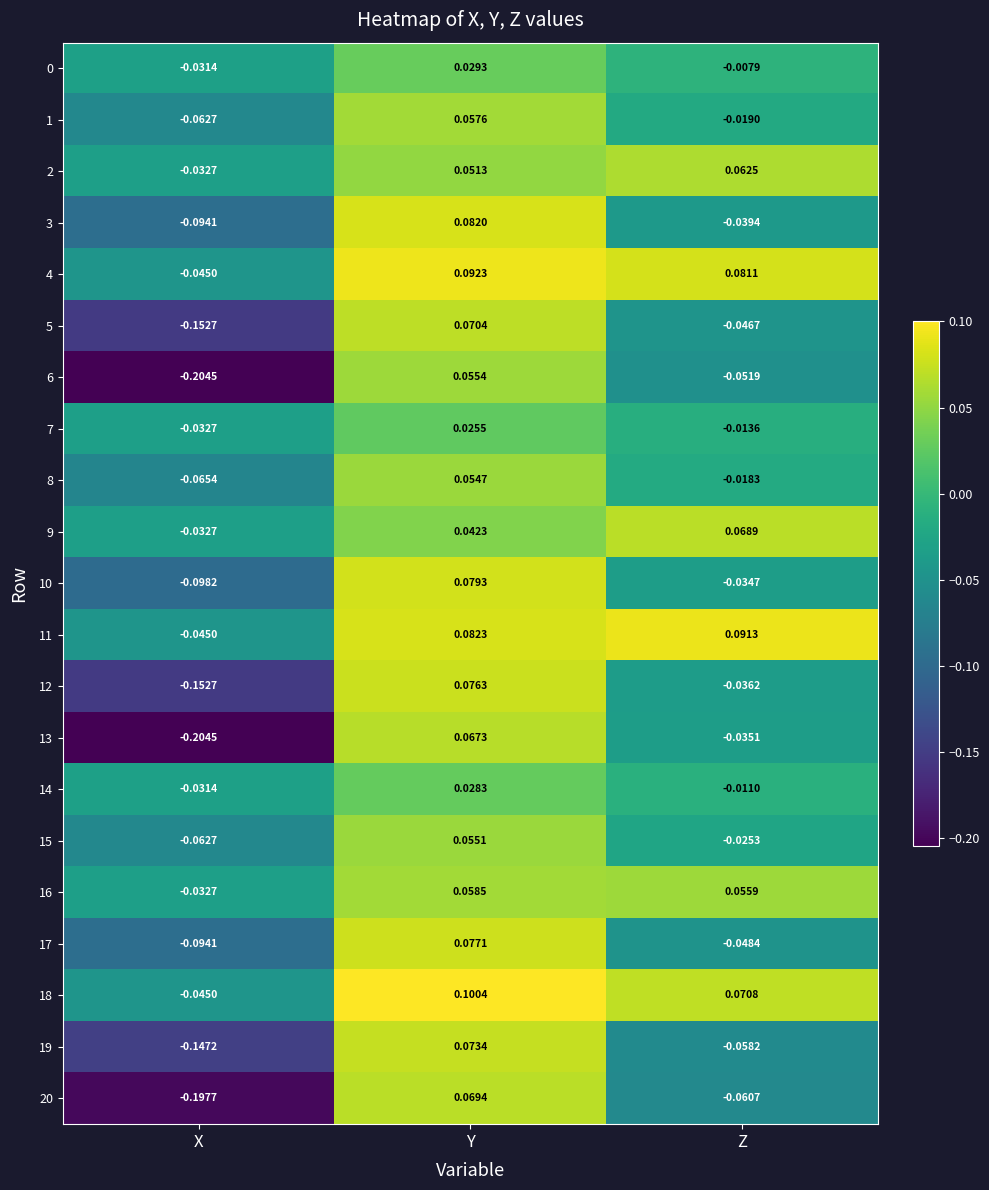

Which series has the widest spread of values?

13